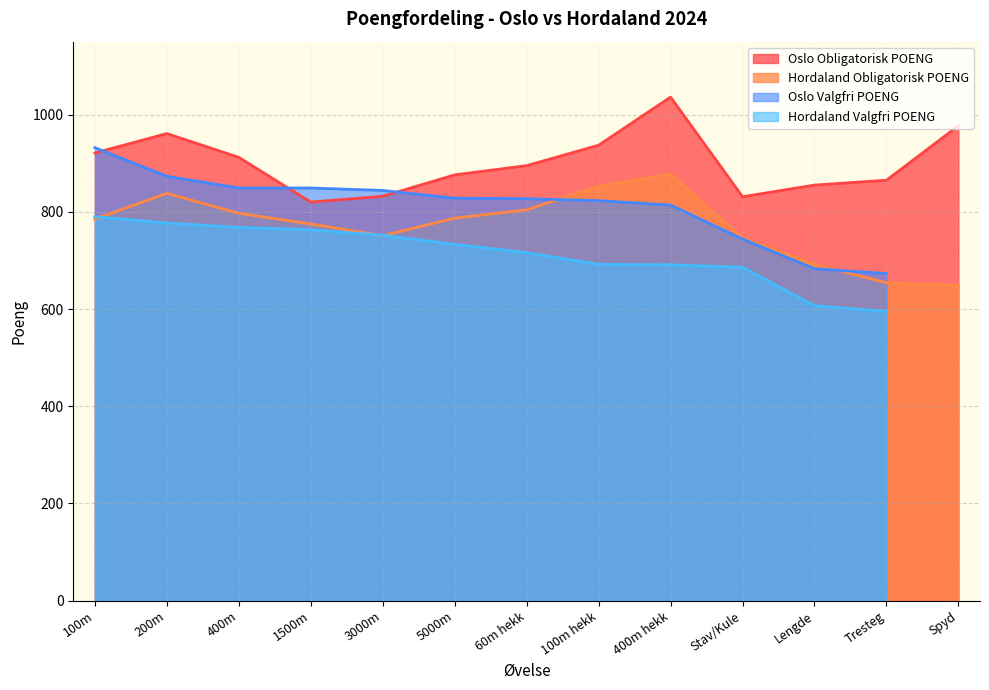

The value of Hordaland Obligatorisk POENG at 200m is 838. True or false?

True